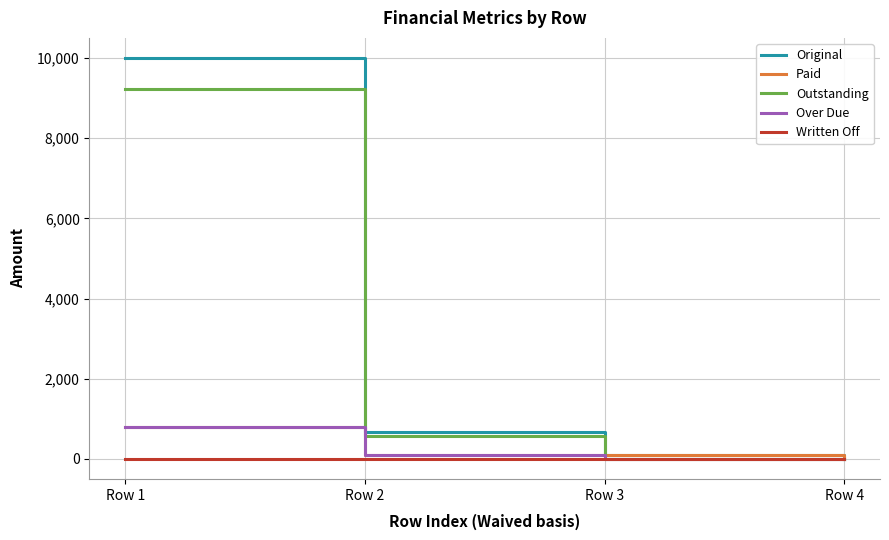

What is the difference between the highest and lowest values at Row 2?

669.3